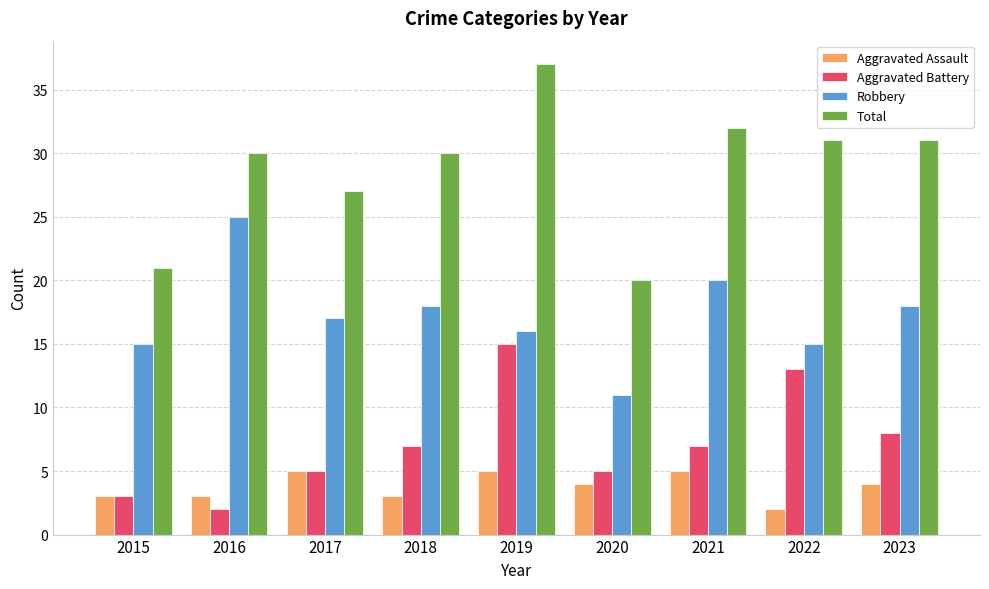

What is the difference between the Total values at 2021 and 2023?

1